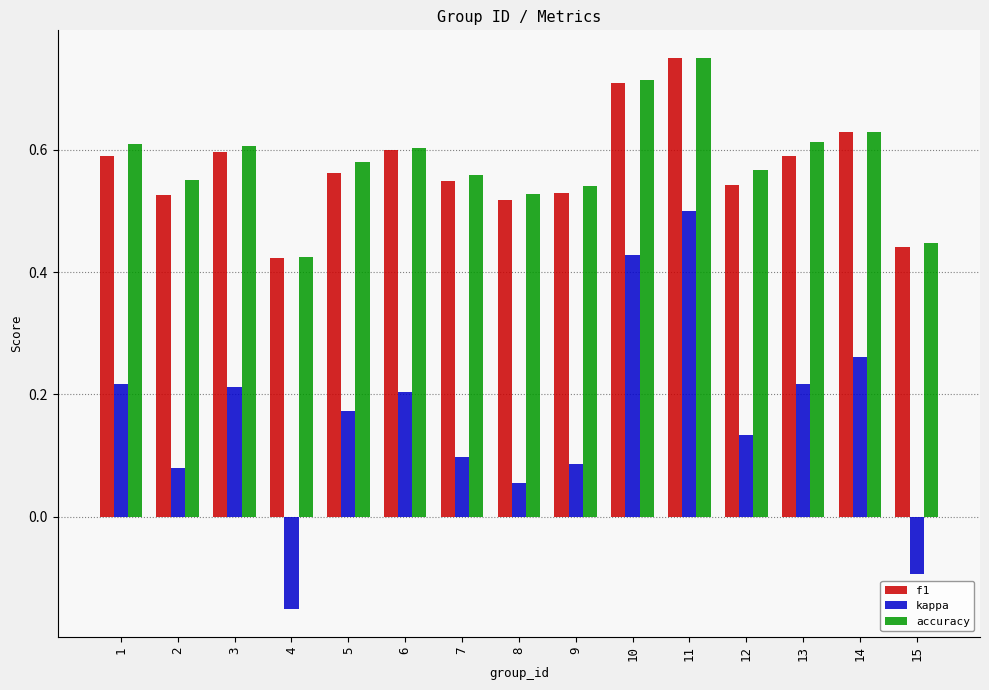

Where is accuracy nearest to the value 0?

4